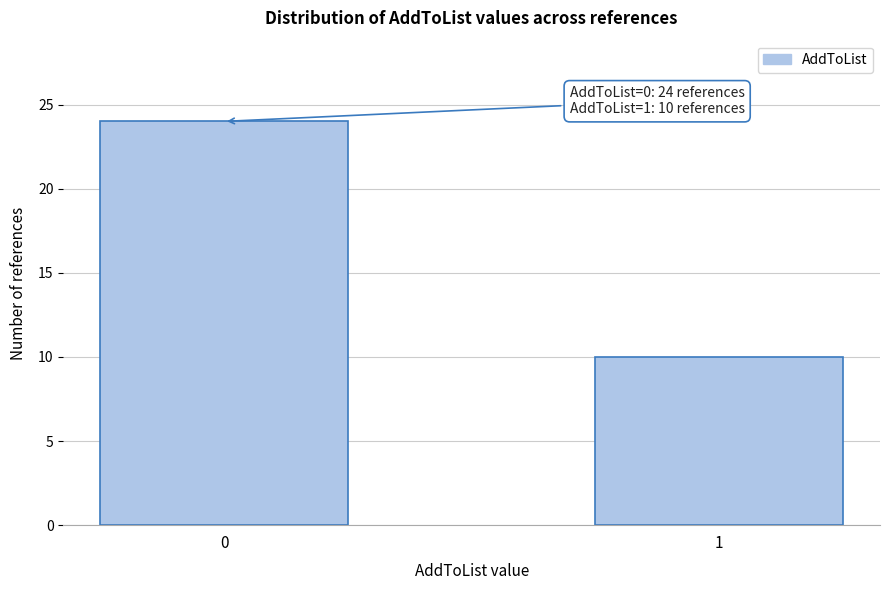

Reading left to right, list all the values displayed in this chart.

24	10